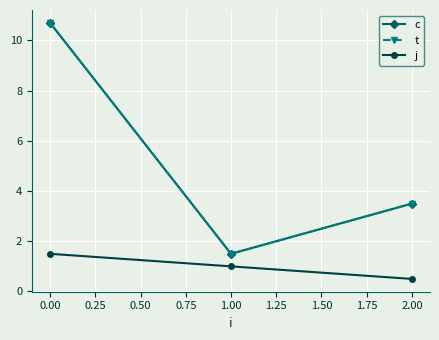

Does the chart have visible grid lines?

Yes